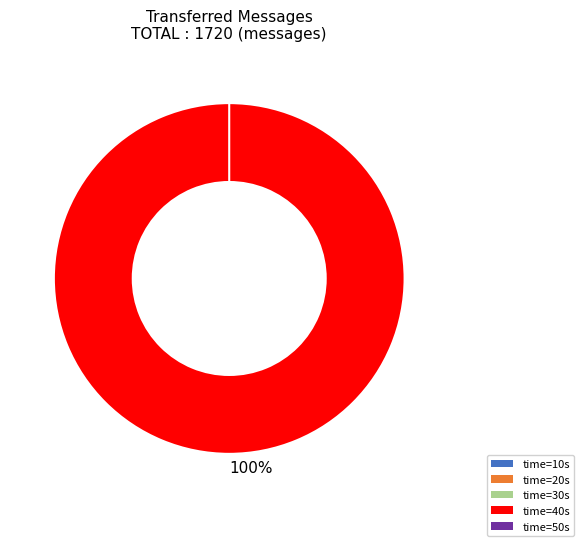

What percentage do 50 and 40 together represent?

100.0%